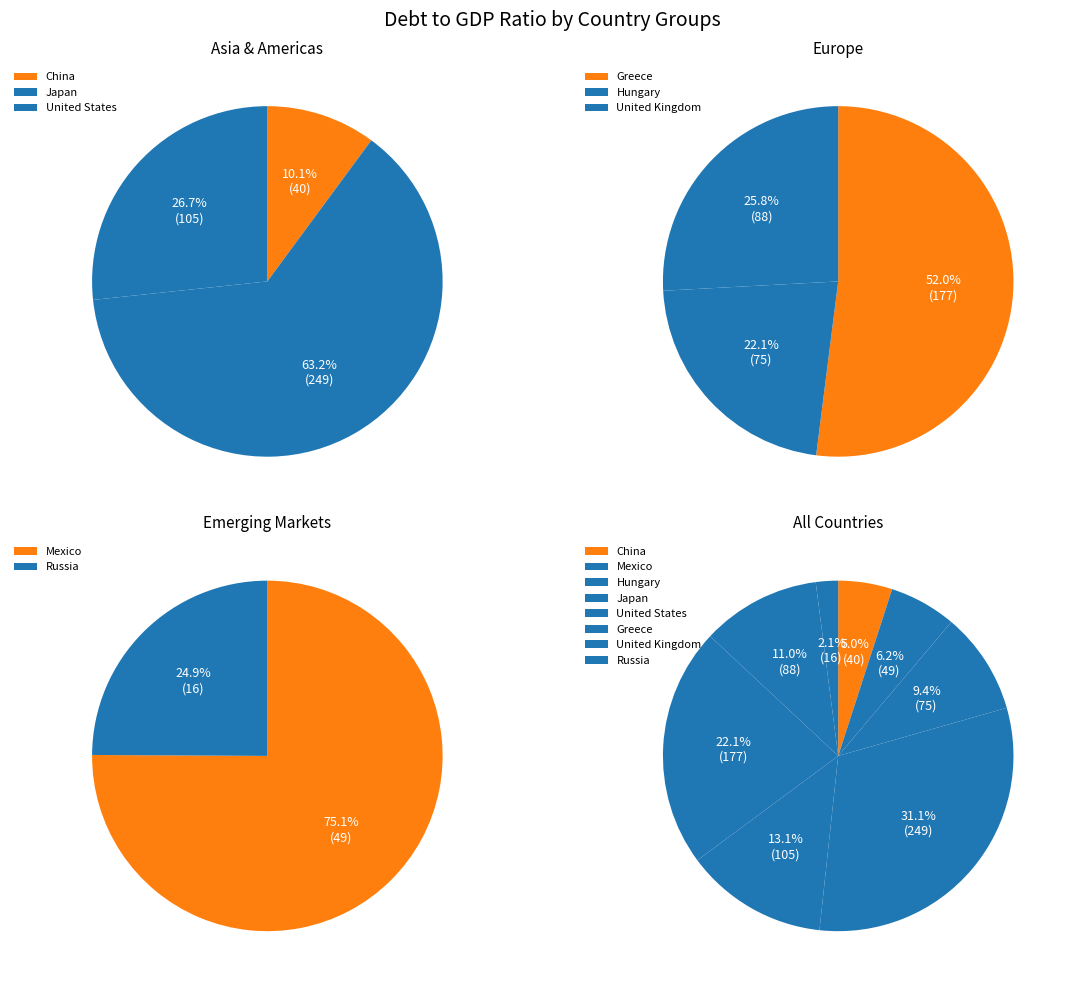

Is it true that Japan is 42% of the pie?

False